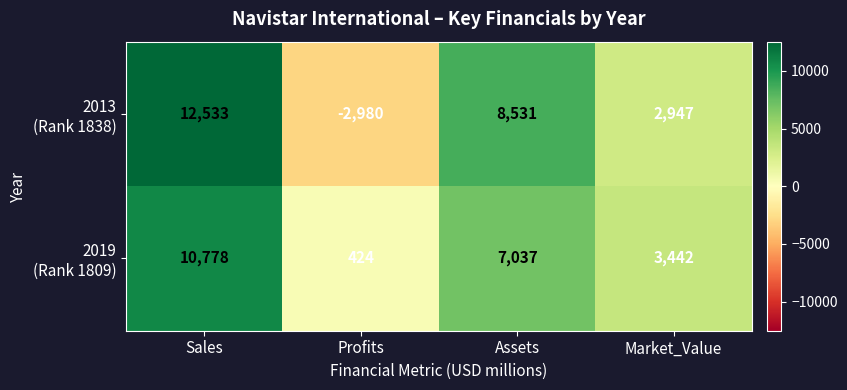

What is the total value across all series at Sales?

23311